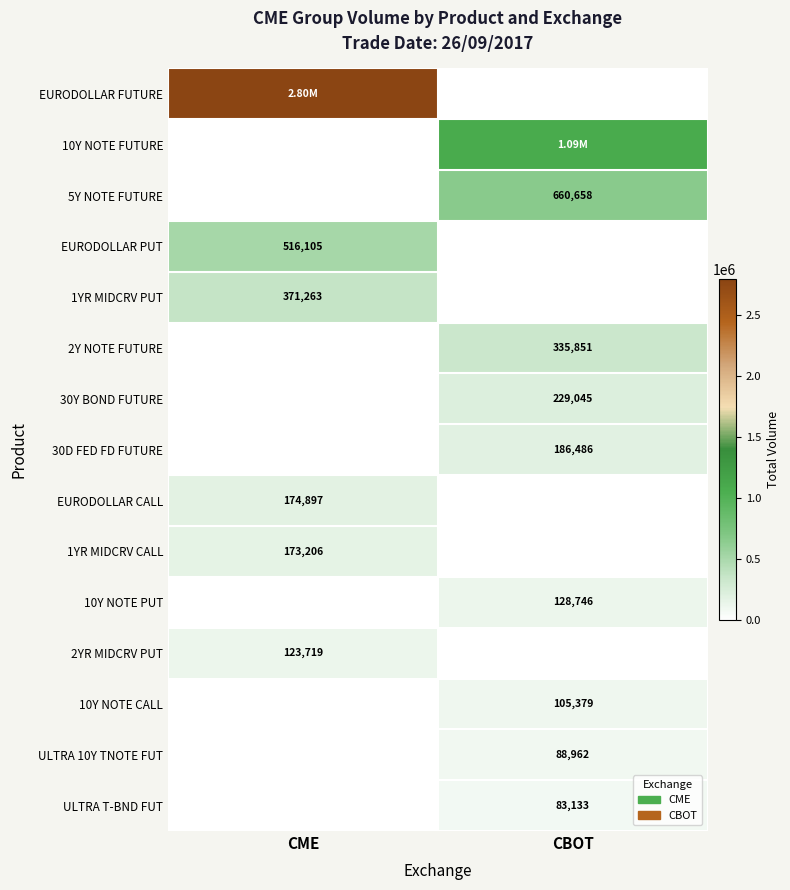

What is the highest value of the 1YR MIDCRV PUT series?

371263